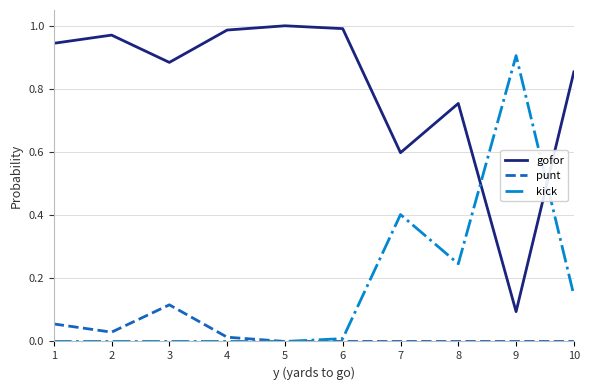

True or false: punt and gofor cross at least once.

False